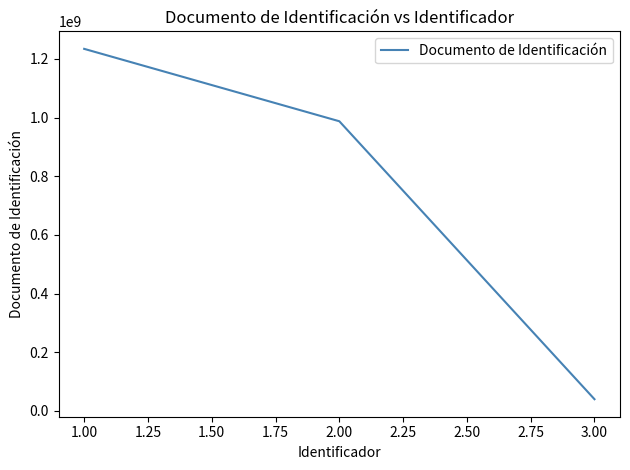

List the labels in order of value, largest first.

1.00, 2.00, 3.00